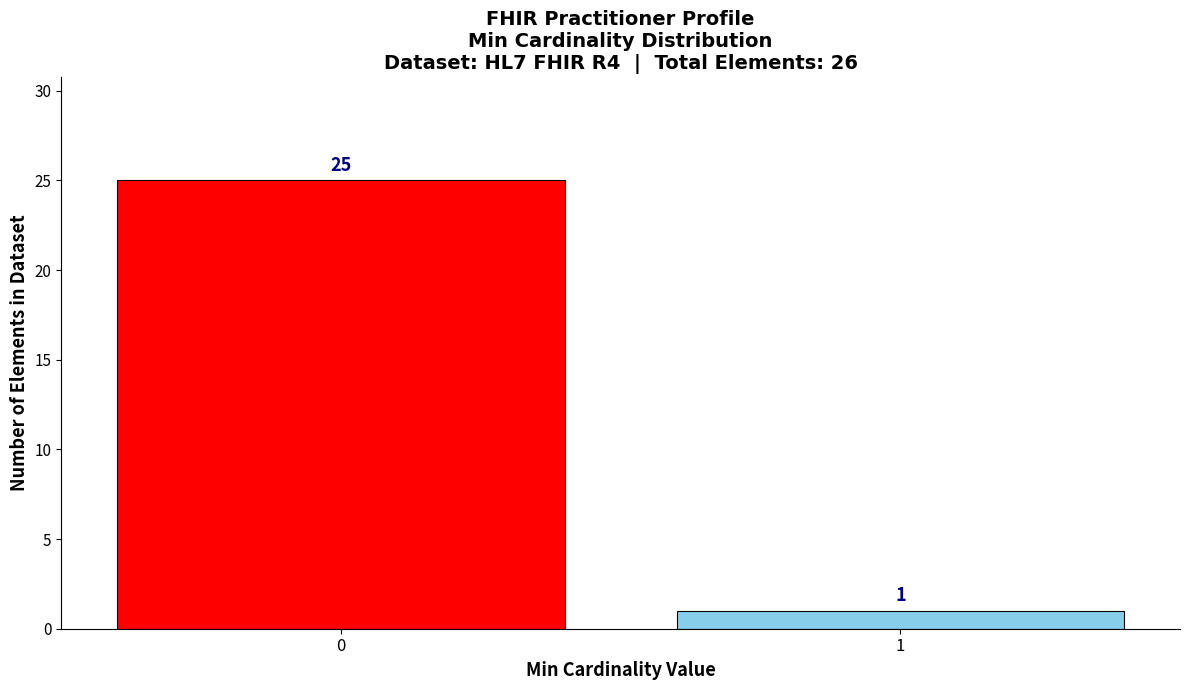

Reading left to right, extract all data points from this chart.

25	1